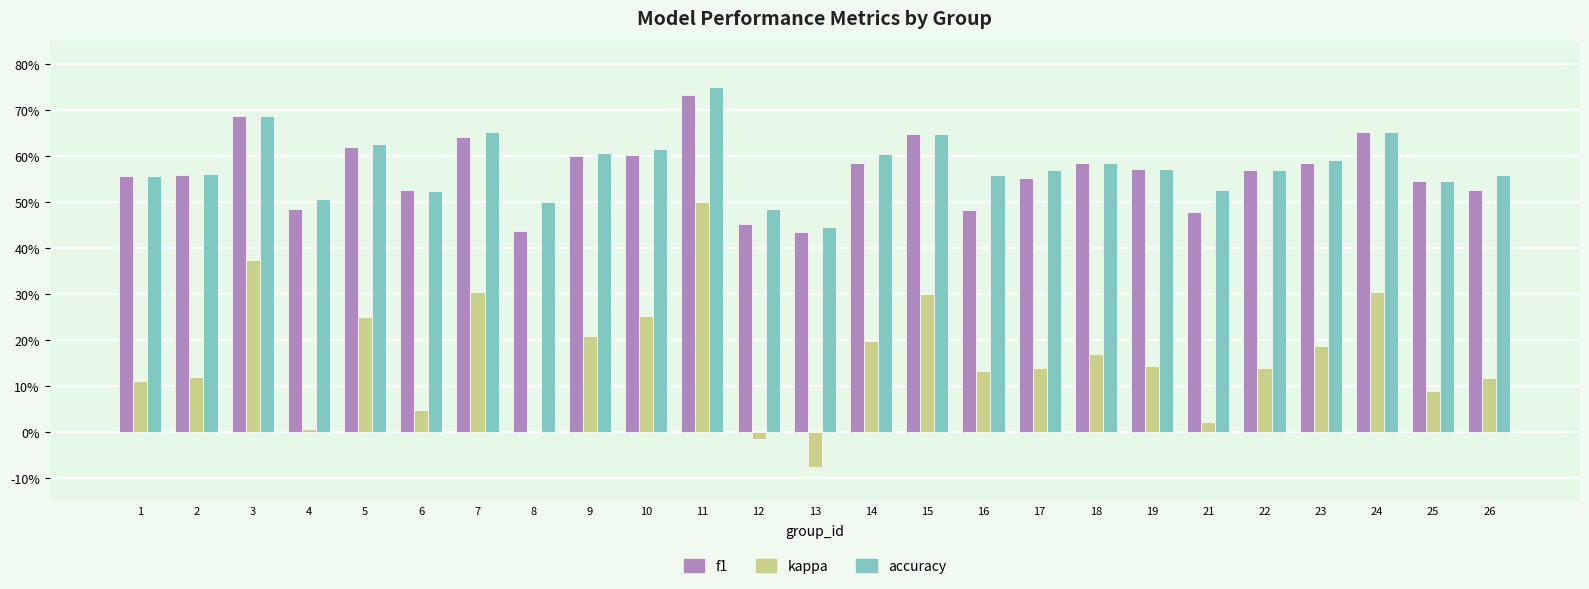

What are all the series names shown in the legend?

f1, kappa, accuracy